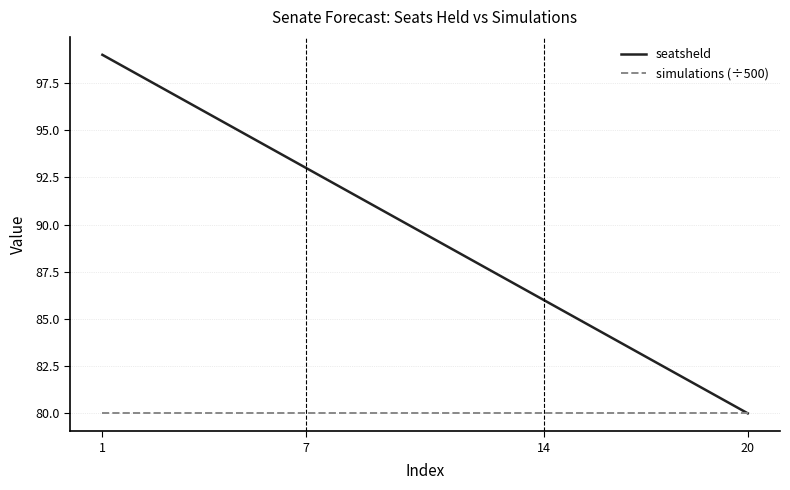

Rank the series by their average value, from lowest to highest.

simulations (÷500), seatsheld